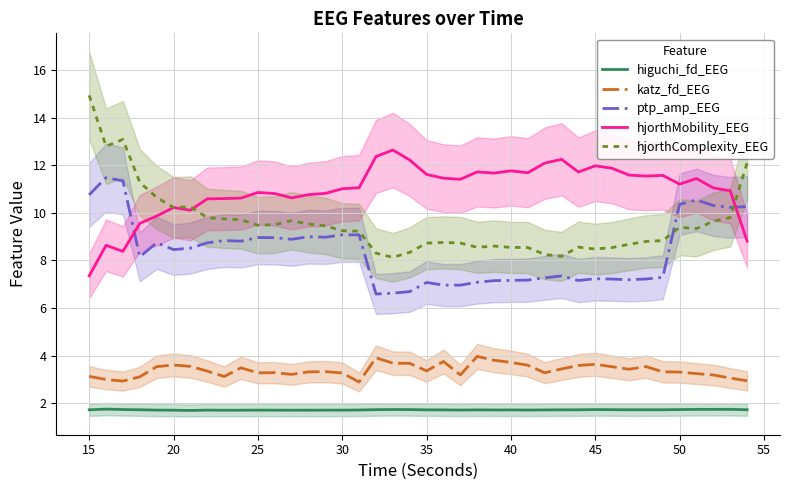

What is the lowest value of the ptp_amp_EEG series?

6.6